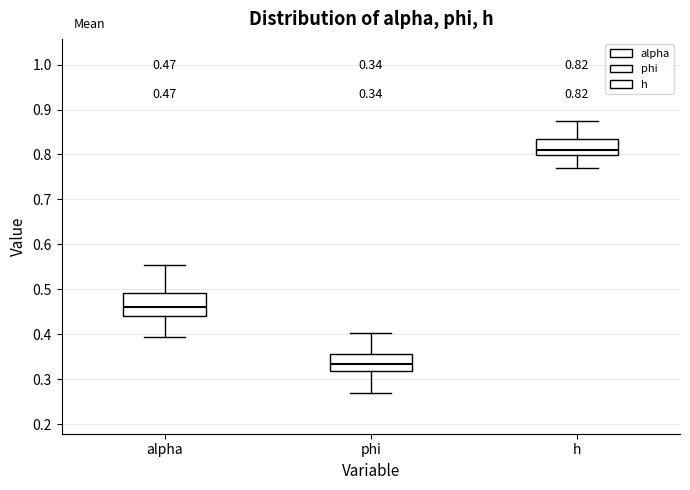

Comparing the boxes themselves (not the whiskers), which one is the tallest?

alpha